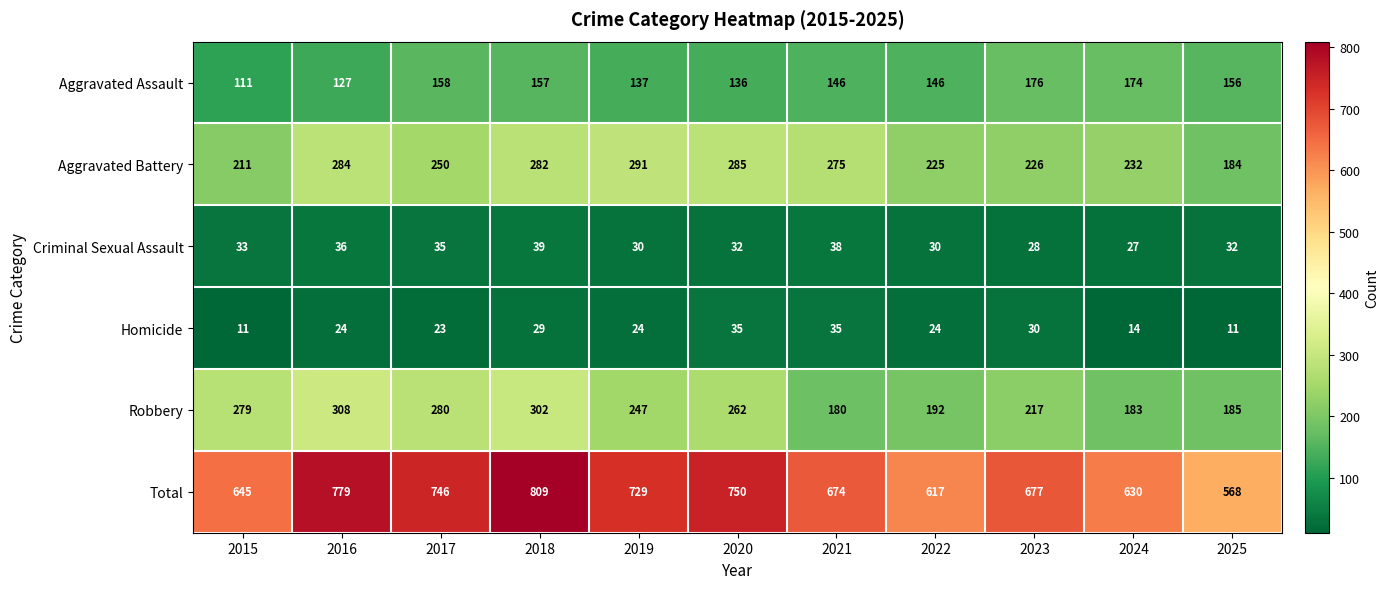

What is the difference between the highest and lowest values at 2022?

593